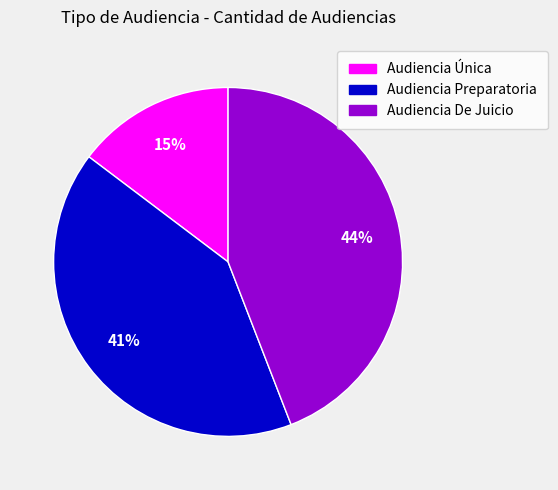

Do Audiencia Única and Audiencia De Juicio together represent more than half of the pie?

Yes